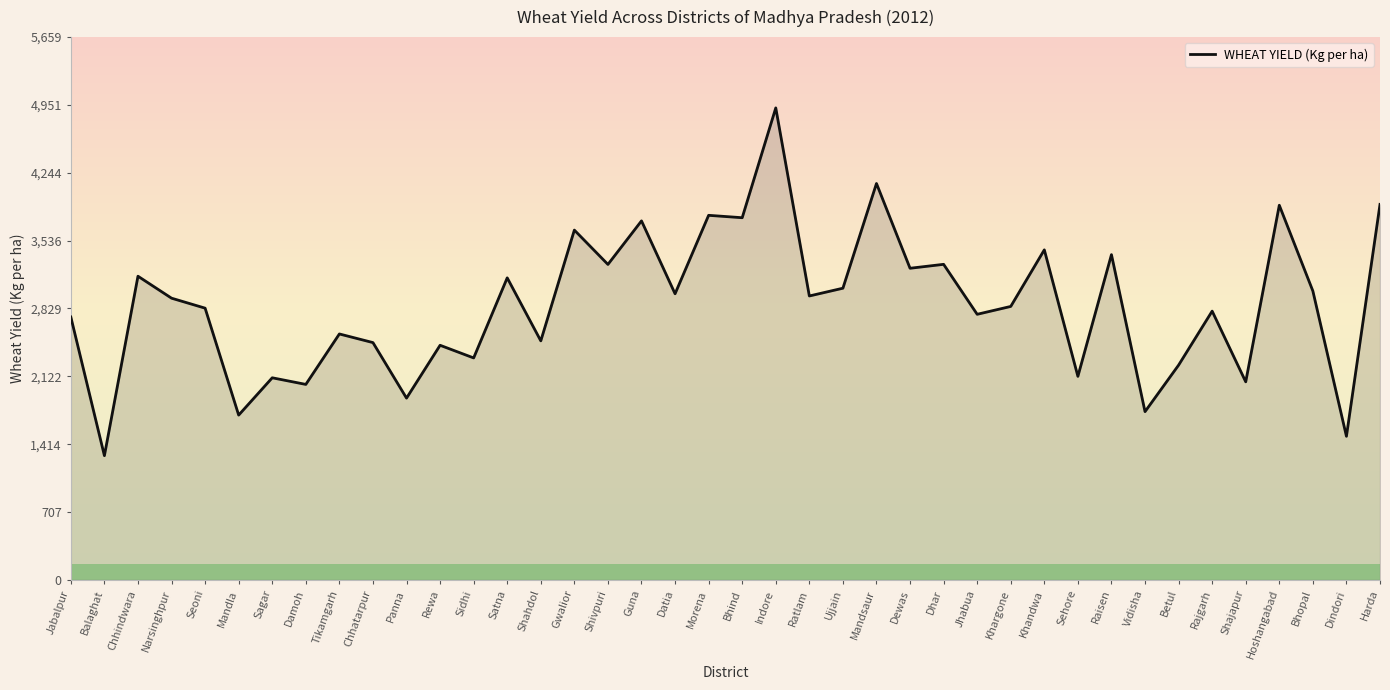

The chart shows a value of 3249 at Dewas. True or false?

True